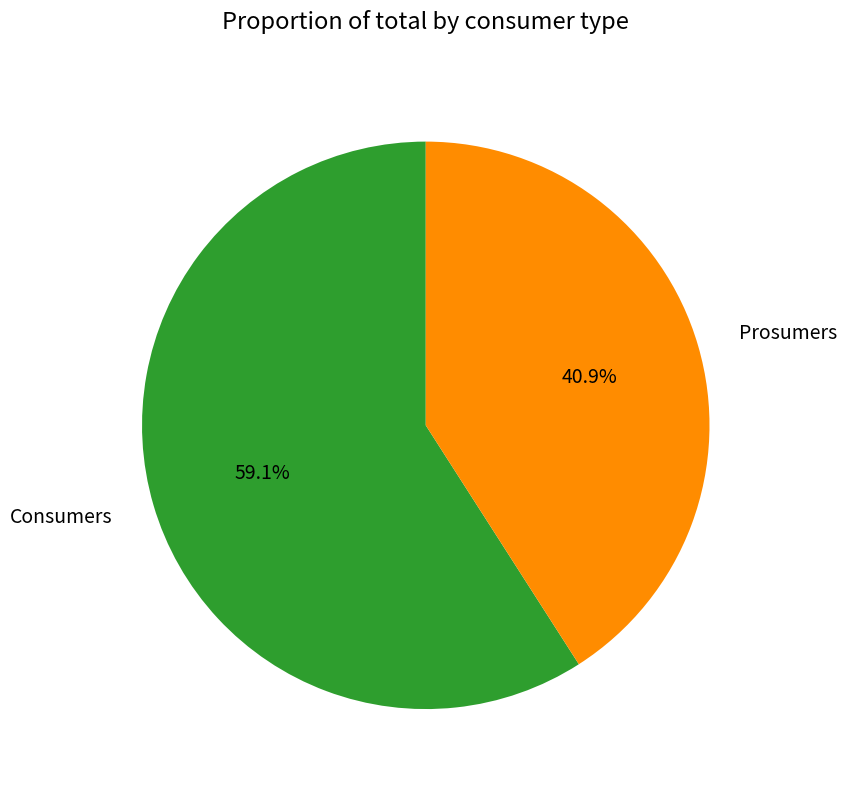

Which slice is the smallest?

Prosumers